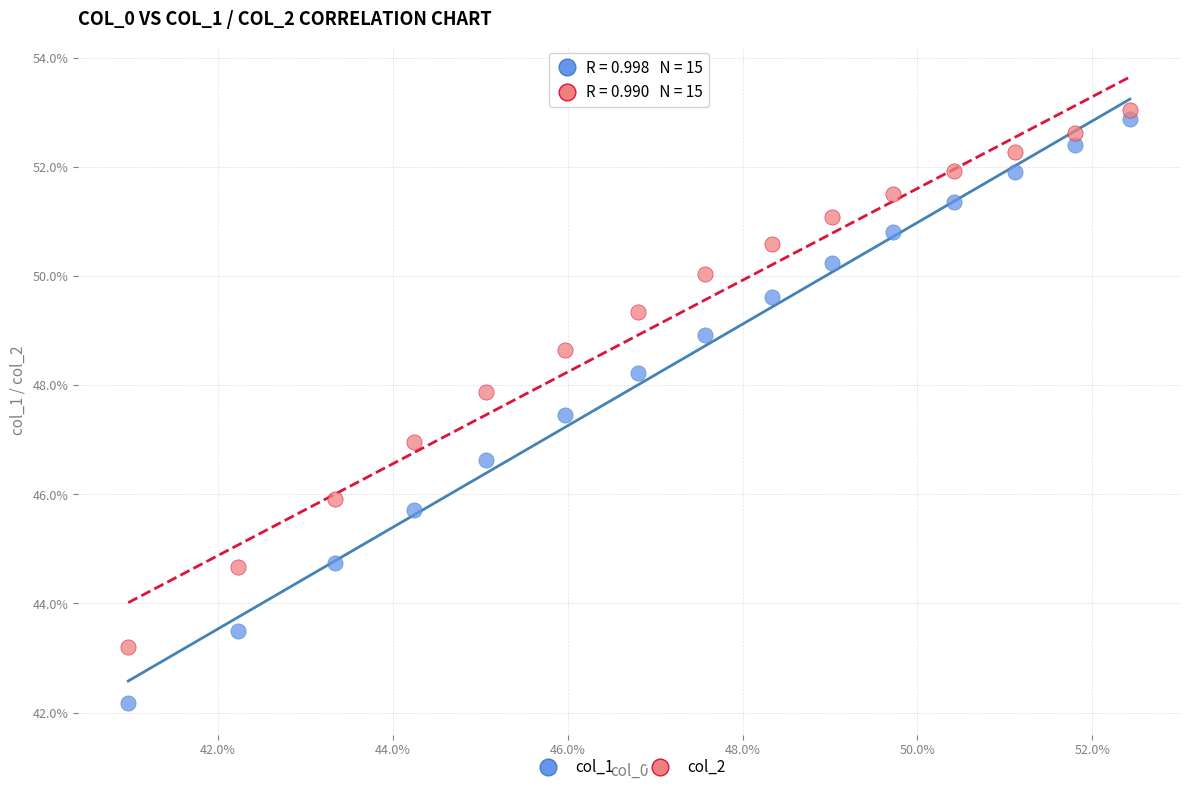

What are all the series names shown in the legend?

col_1, col_2